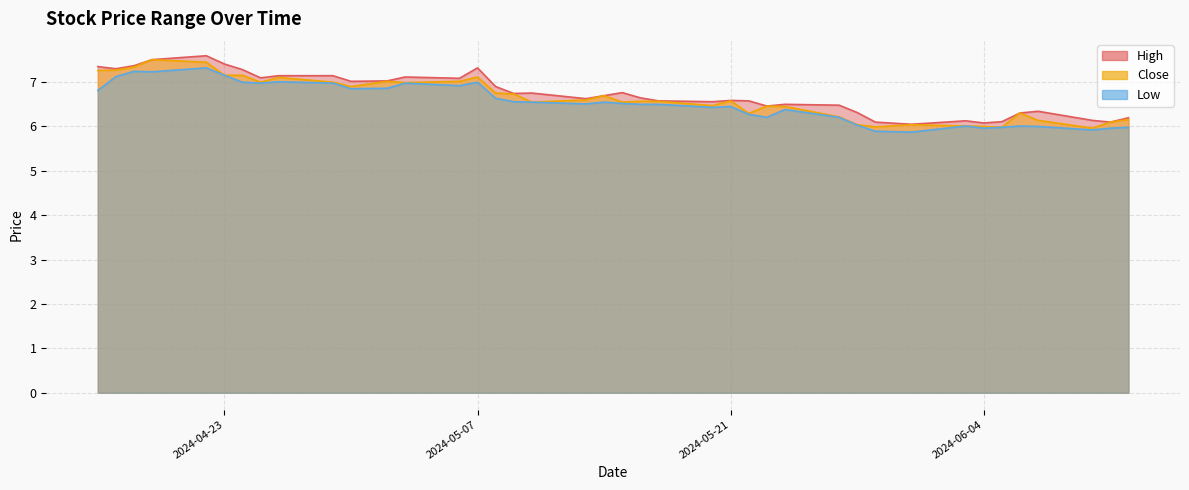

How many lines are shown in the chart?

3